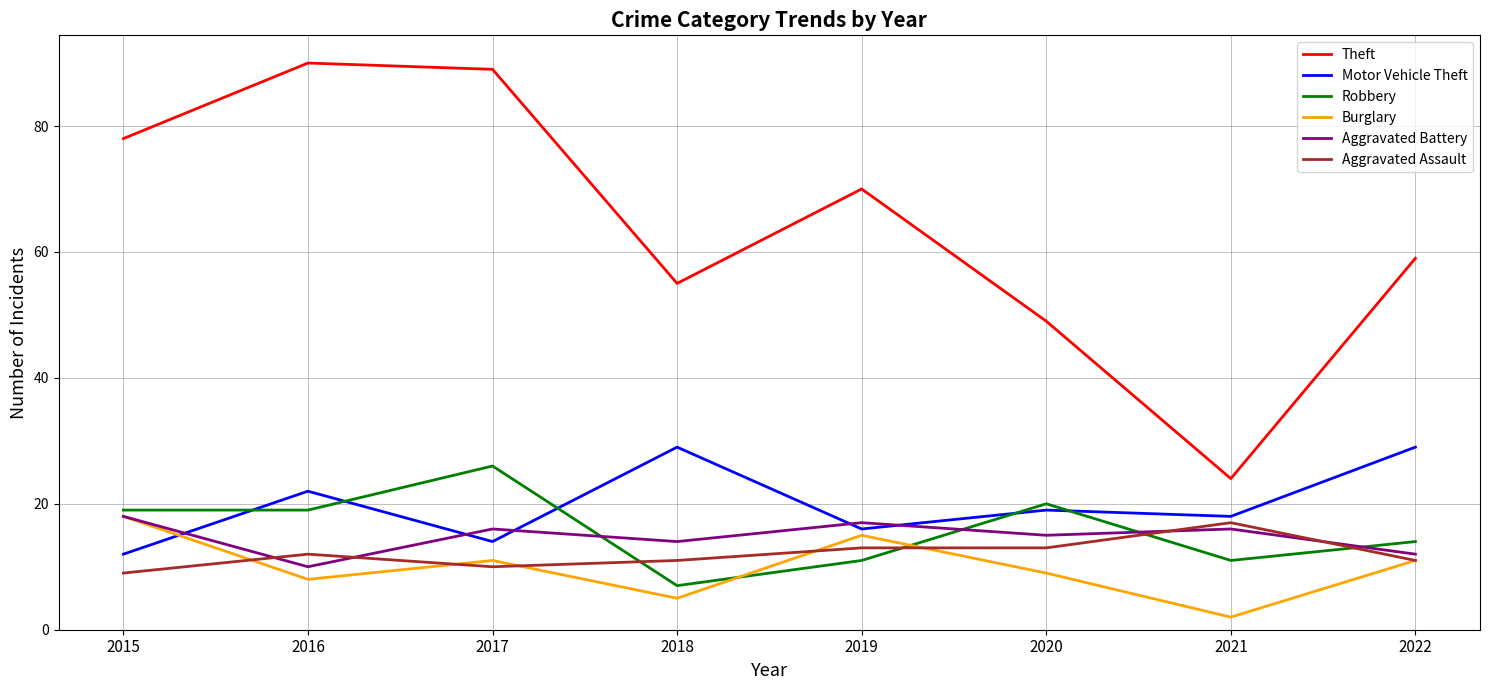

Reading left to right, transcribe all the data shown in this chart.

Theft: 2015=78	2016=90	2017=89	2018=55	2019=70	2020=49	2021=24	2022=59
Motor Vehicle Theft: 2015=12	2016=22	2017=14	2018=29	2019=16	2020=19	2021=18	2022=29
Robbery: 2015=19	2016=19	2017=26	2018=7	2019=11	2020=20	2021=11	2022=14
Burglary: 2015=18	2016=8	2017=11	2018=5	2019=15	2020=9	2021=2	2022=11
Aggravated Battery: 2015=18	2016=10	2017=16	2018=14	2019=17	2020=15	2021=16	2022=12
Aggravated Assault: 2015=9	2016=12	2017=10	2018=11	2019=13	2020=13	2021=17	2022=11